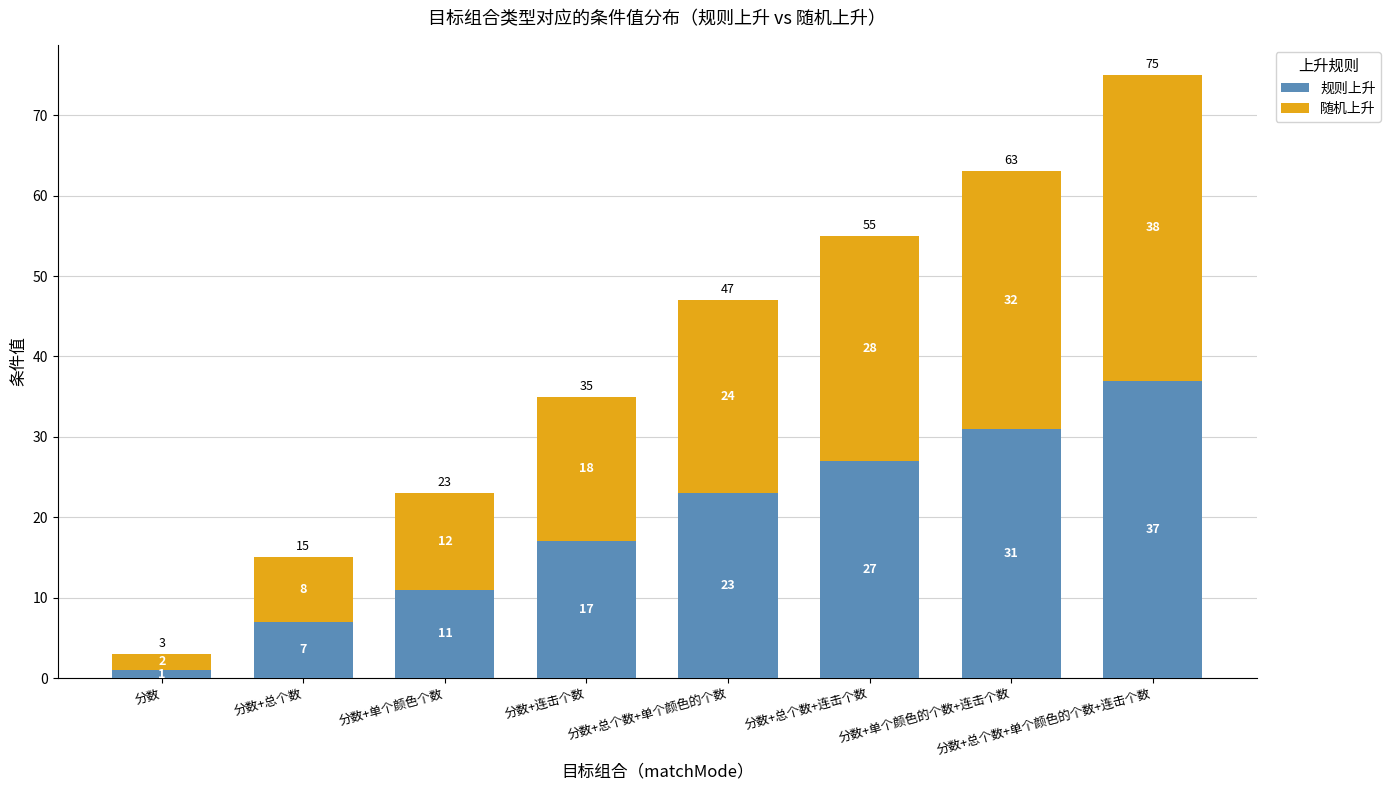

What is the total value across all series at 分数?

3